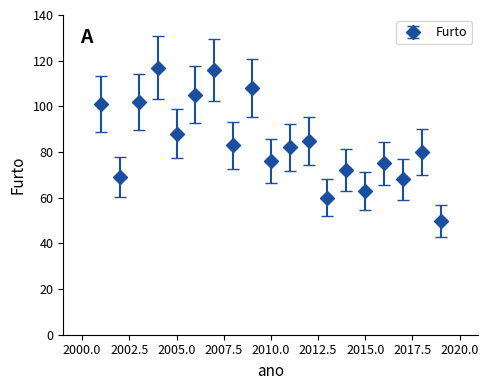

What is the difference between the maximum and second lowest values?

57